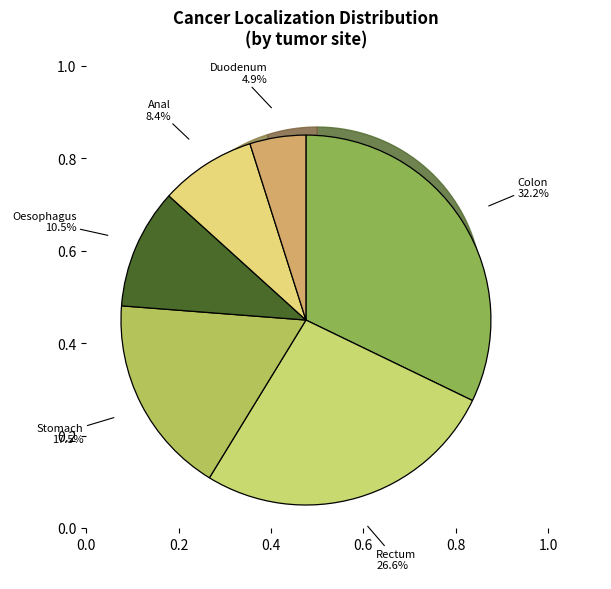

Does Rectum represent more than half of the total?

No